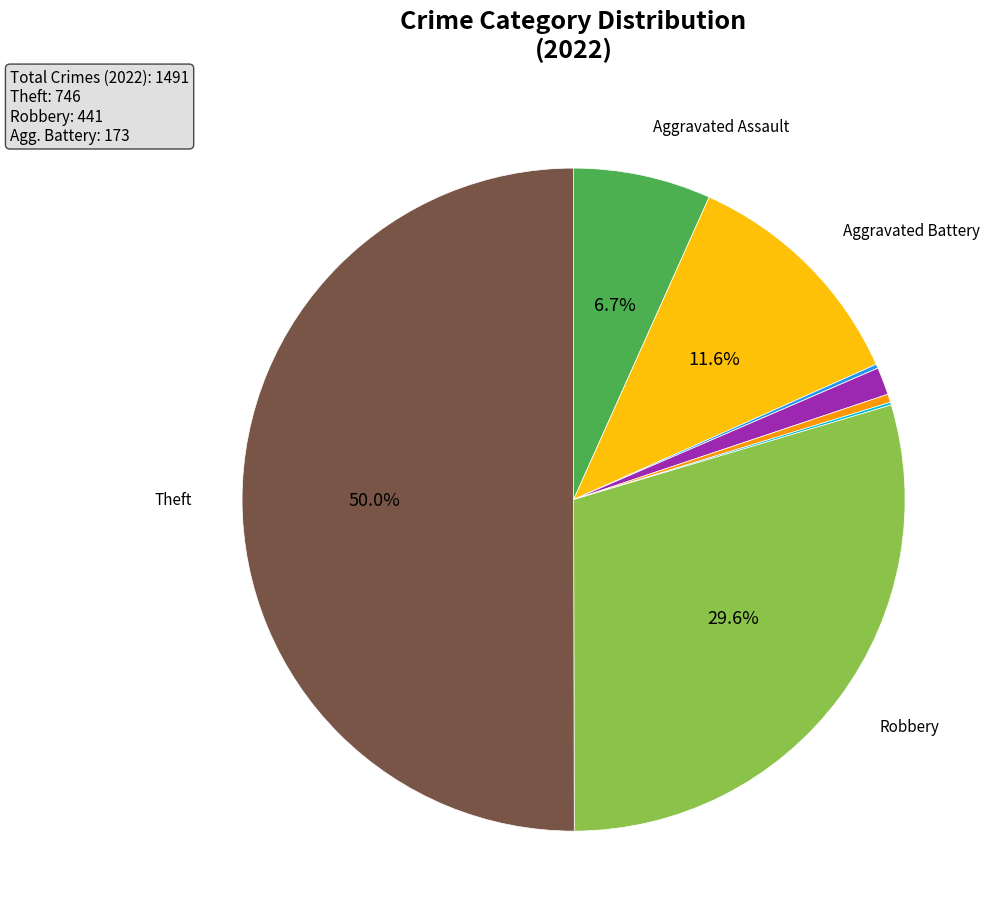

How many segments does this pie chart have?

9